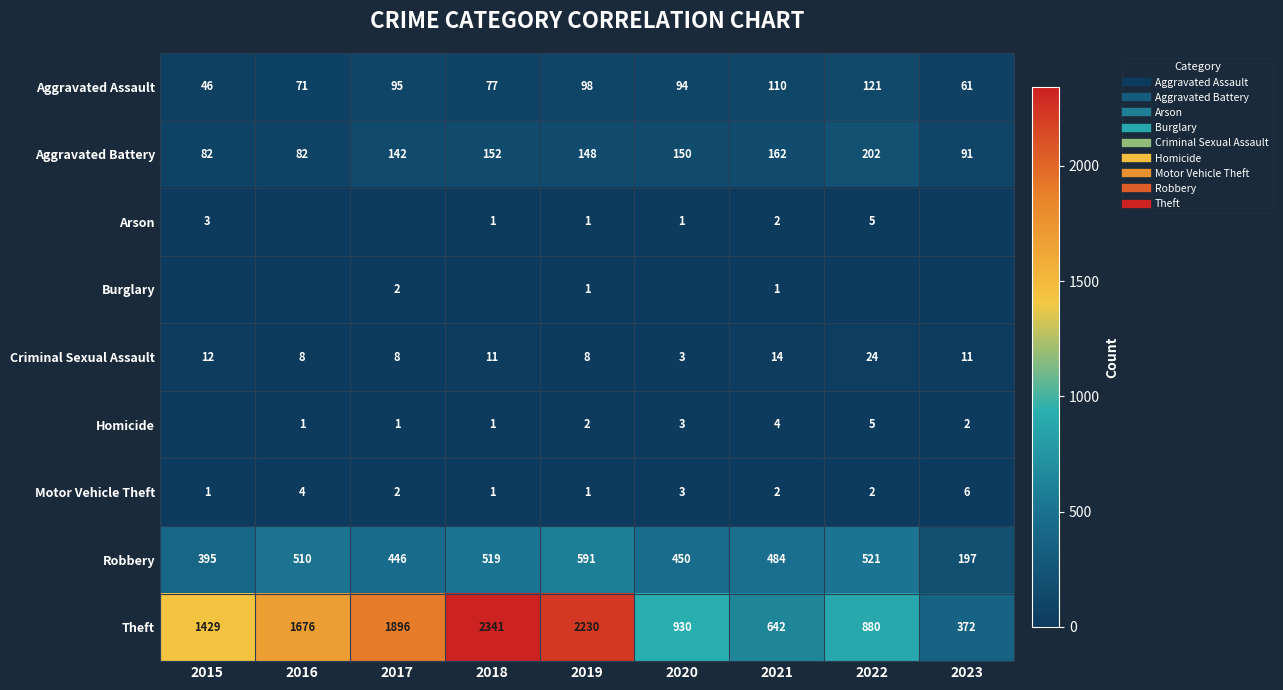

What is the total value across all series at 2022?

1760